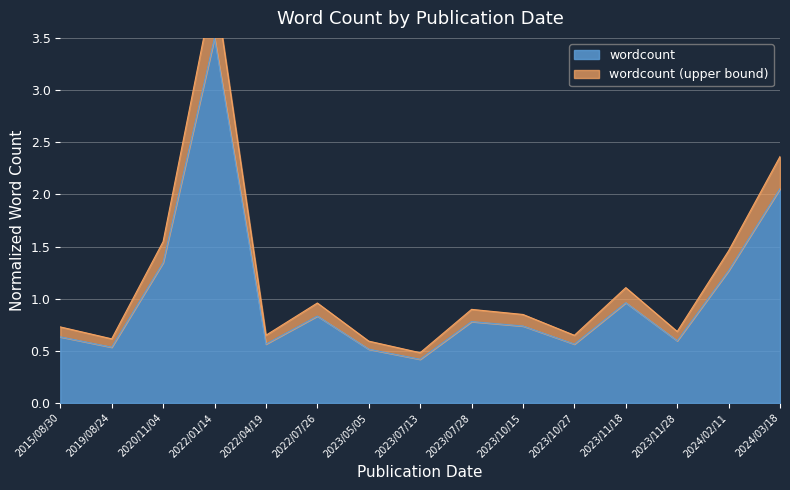

At which category does the data reach its first local valley?

2019/08/24